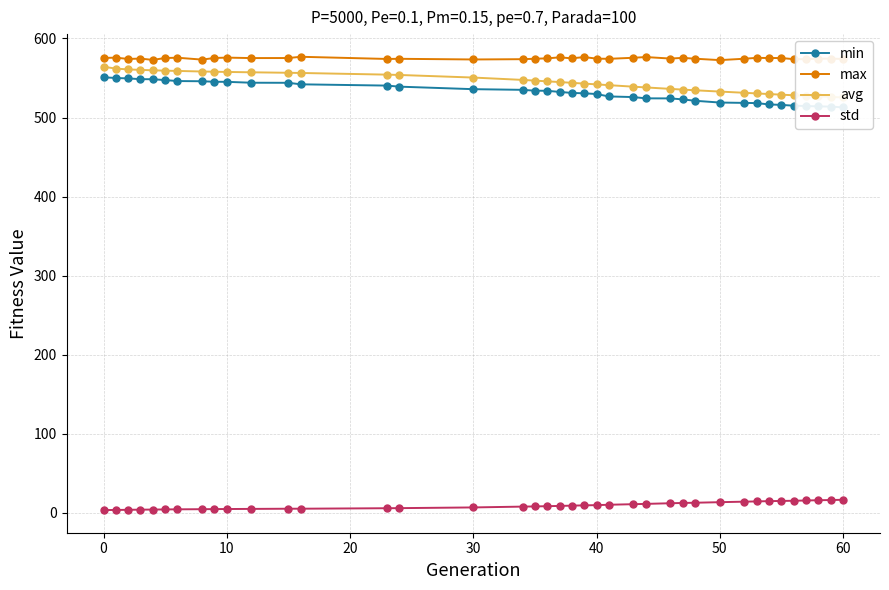

True or false: max and std cross at least once.

False